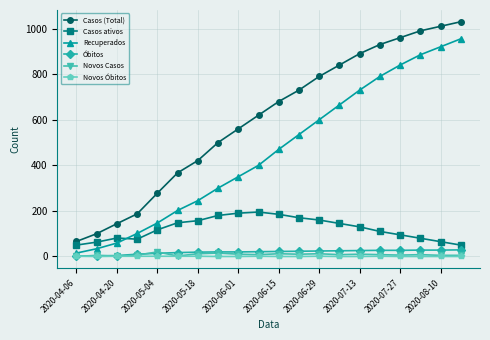

What is the maximum value shown in the chart?

1030